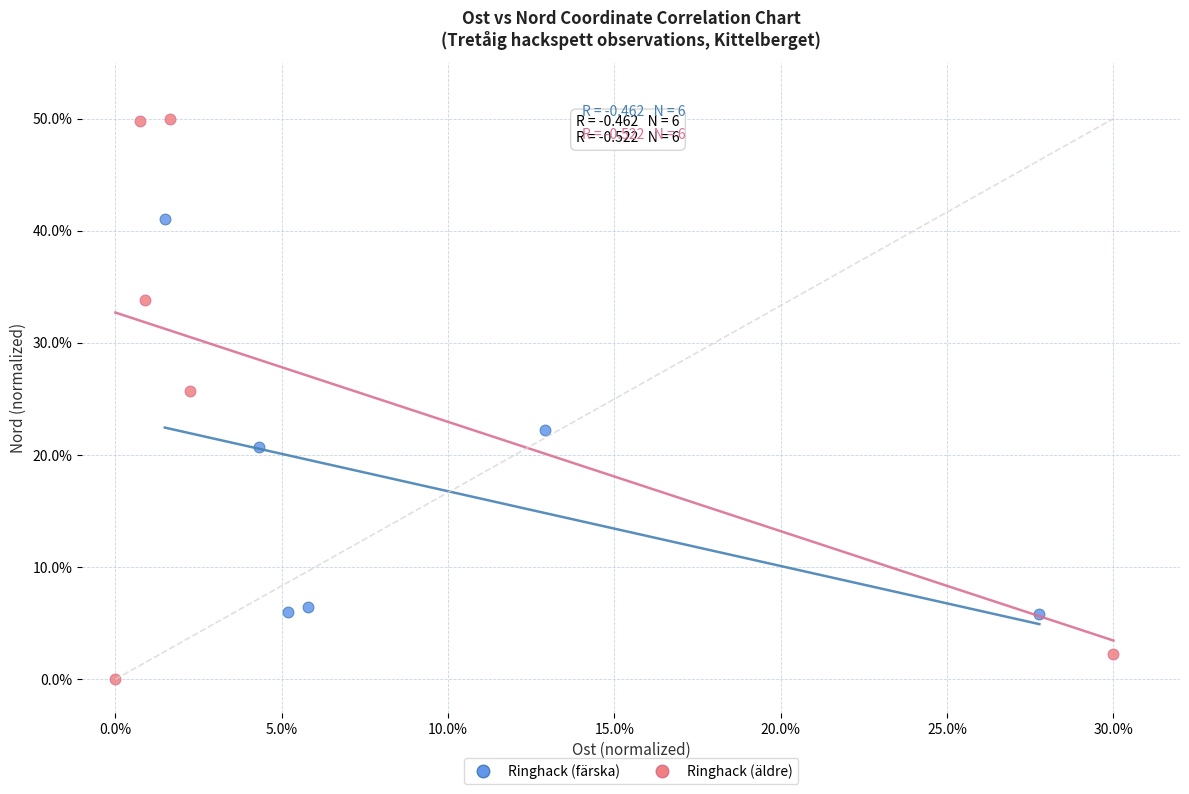

Which series has the largest Y range (max minus min)?

Ringhack (äldre)